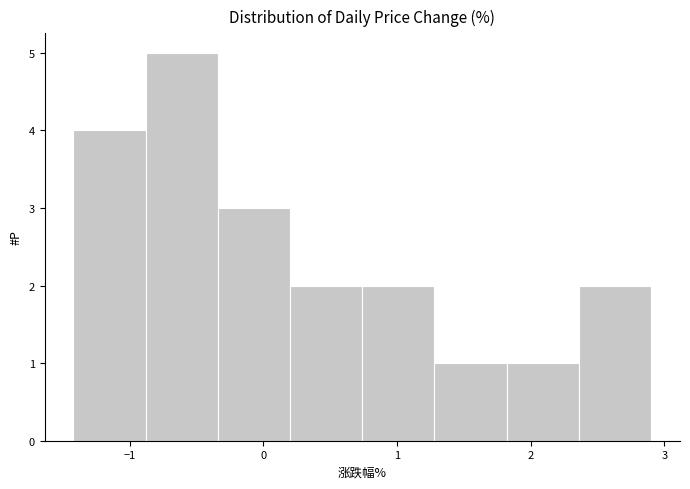

Reading left to right, list every bar in this chart as the range it spans on the x-axis followed by its height. Neither the bar edges nor the heights are printed on the chart, so give them approximately, as read against the axes.

-1.42 to -0.88: 4
-0.88 to -0.34: 5
-0.34 to 0.20: 3
0.20 to 0.74: 2
0.74 to 1.28: 2
1.28 to 1.82: 1
1.82 to 2.36: 1
2.36 to 2.90: 2